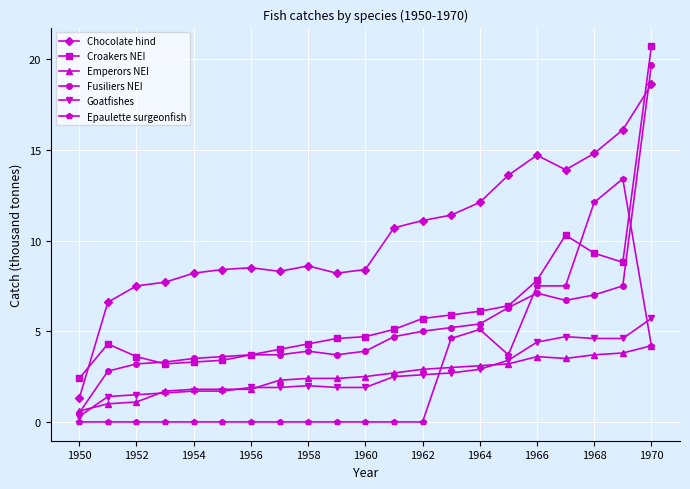

What is the greatest value displayed?

20.7